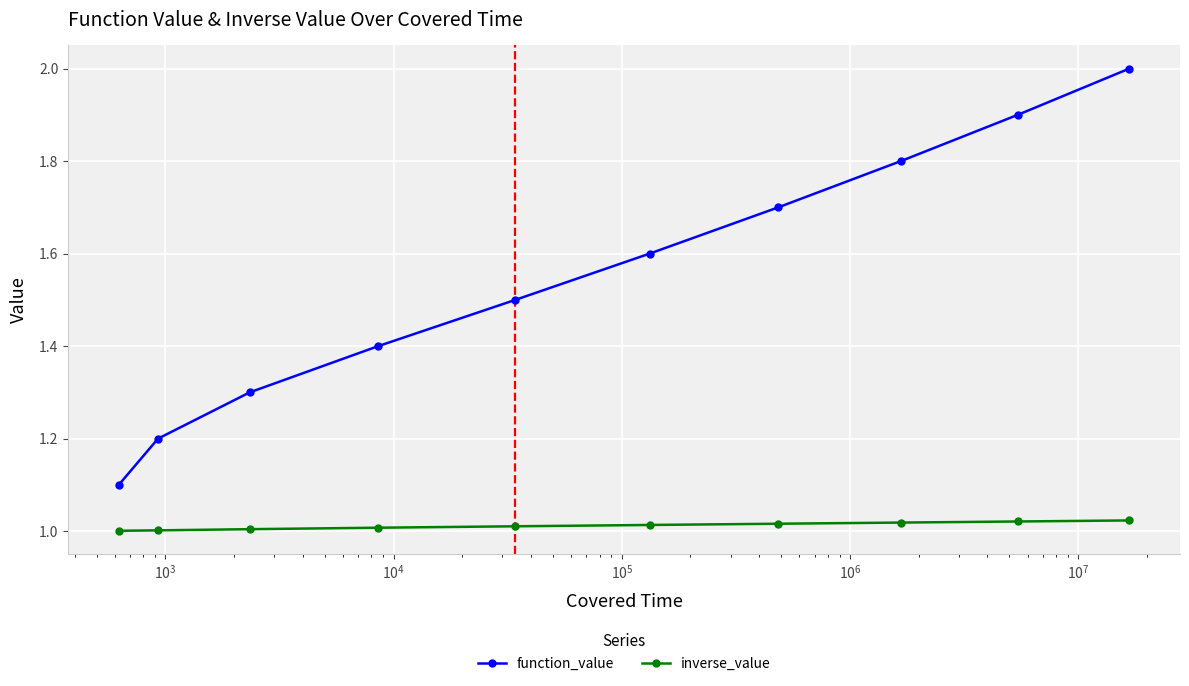

True or false: function_value has more than 2 interior local peaks.

False